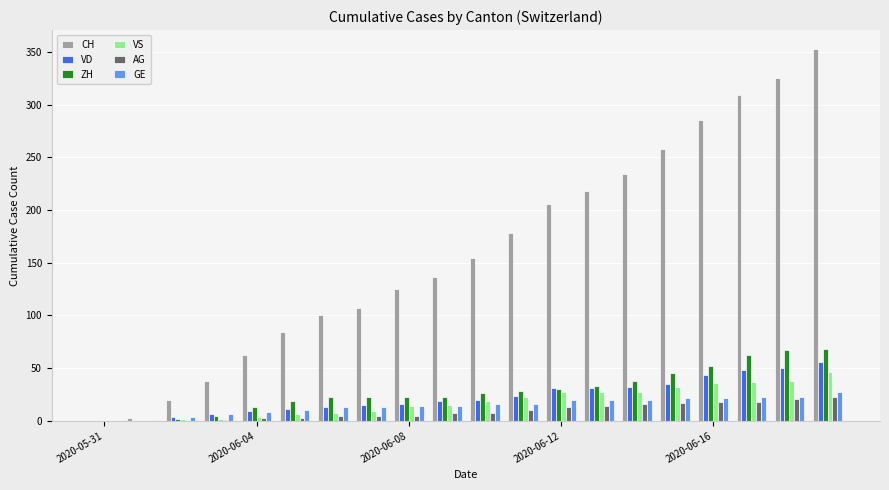

What is the maximum value for GE?

27